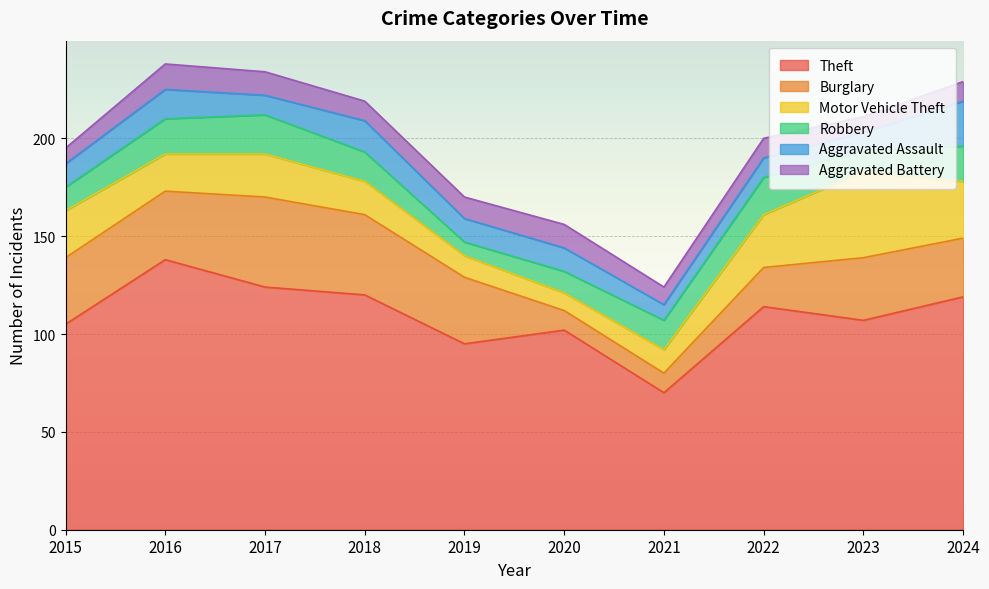

What is the difference between the second highest and minimum values in the Burglary series?

31